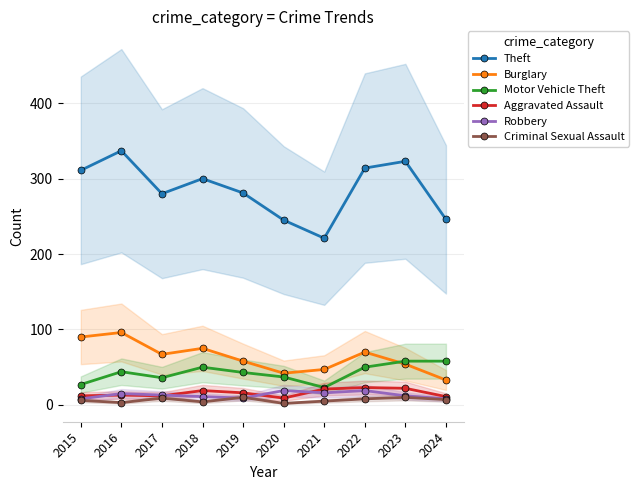

What is the average value of the Burglary series?

63